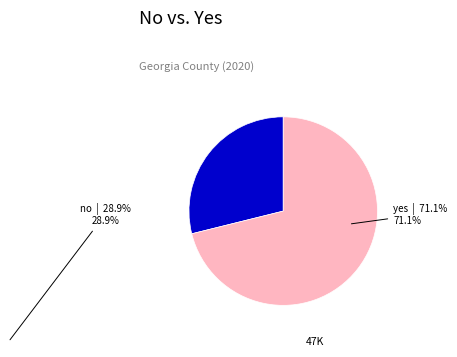

Is there a majority slice in this chart?

Yes